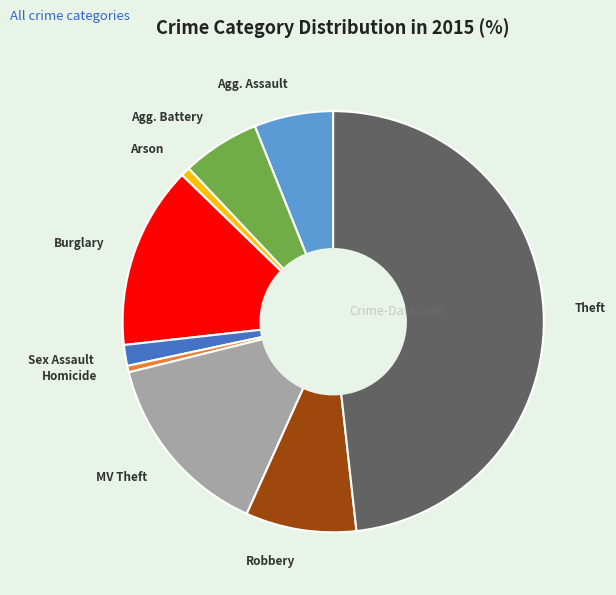

Is there a majority slice in this chart?

No